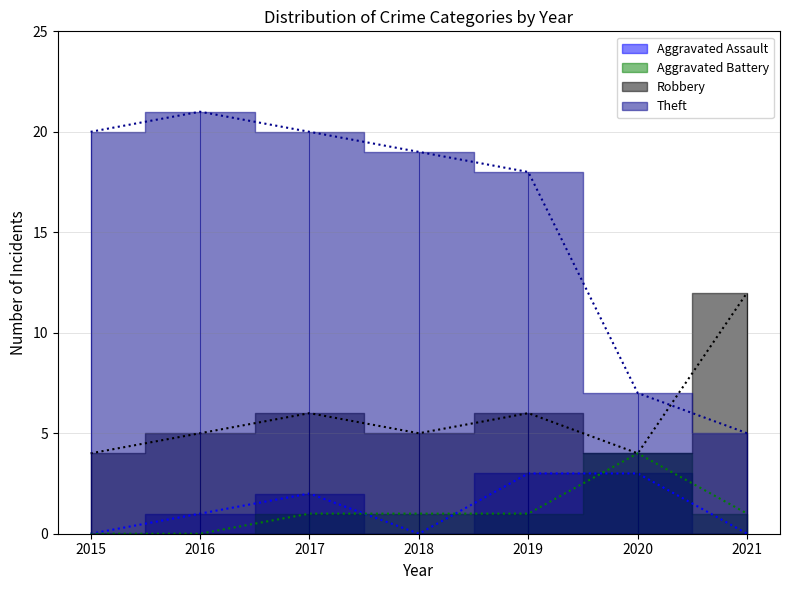

At which category is the sum across all series the highest?

2017